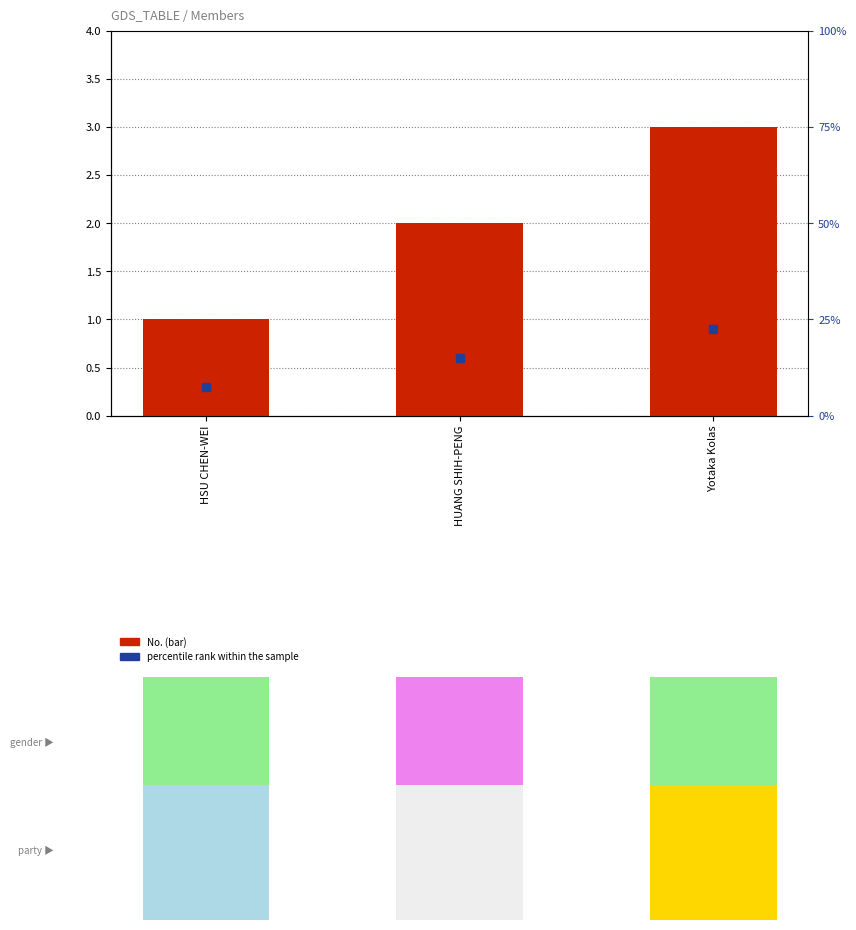

What are all the series names shown in the legend?

No., percentile rank within the sample